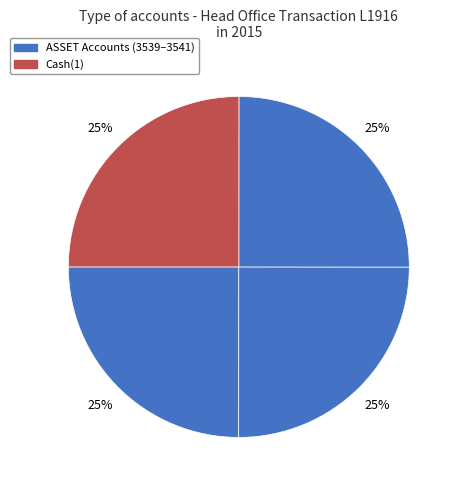

Count the number of slices in the pie.

4